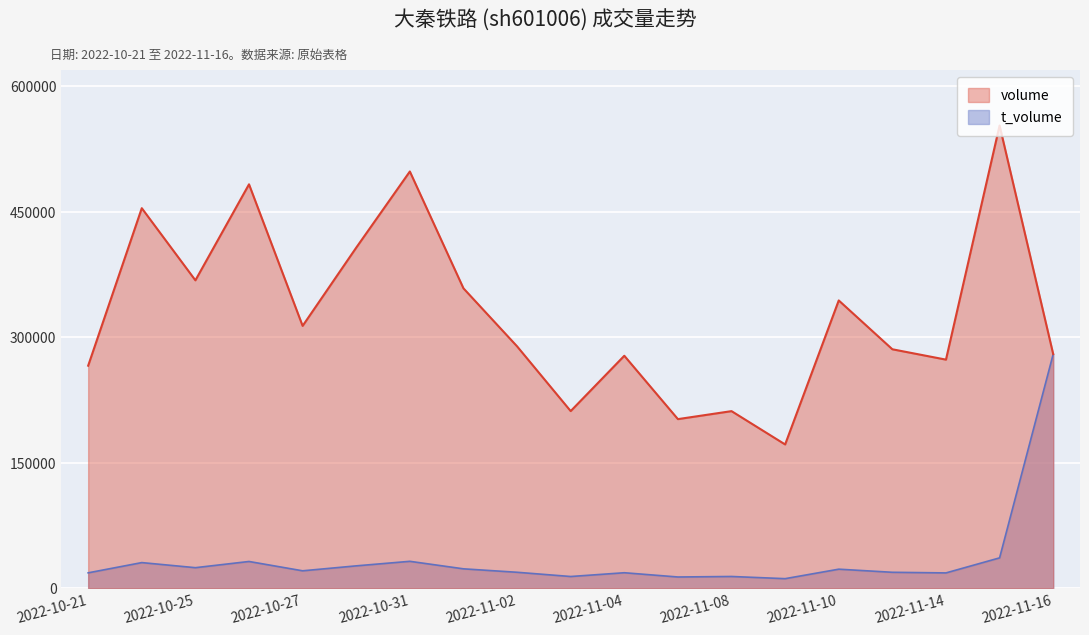

List the series in order of their overall mean, highest first.

volume, t_volume